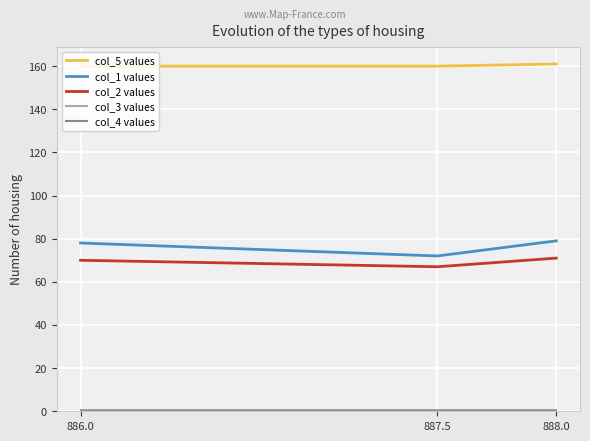

What position from the right is 887.5?

2